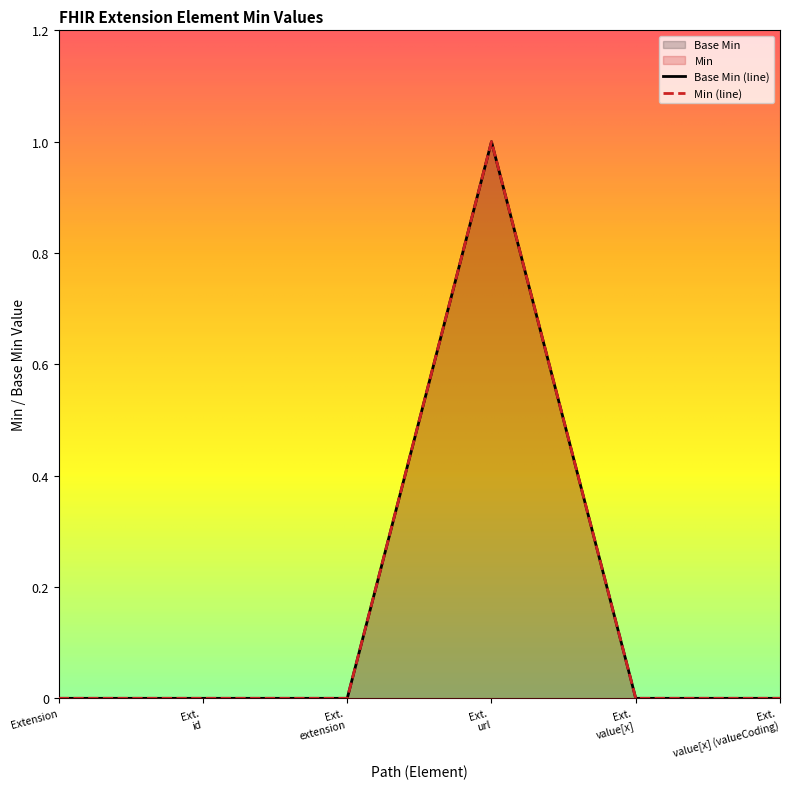

Which has a higher value, Ext. extension or Extension?

Ext. extension